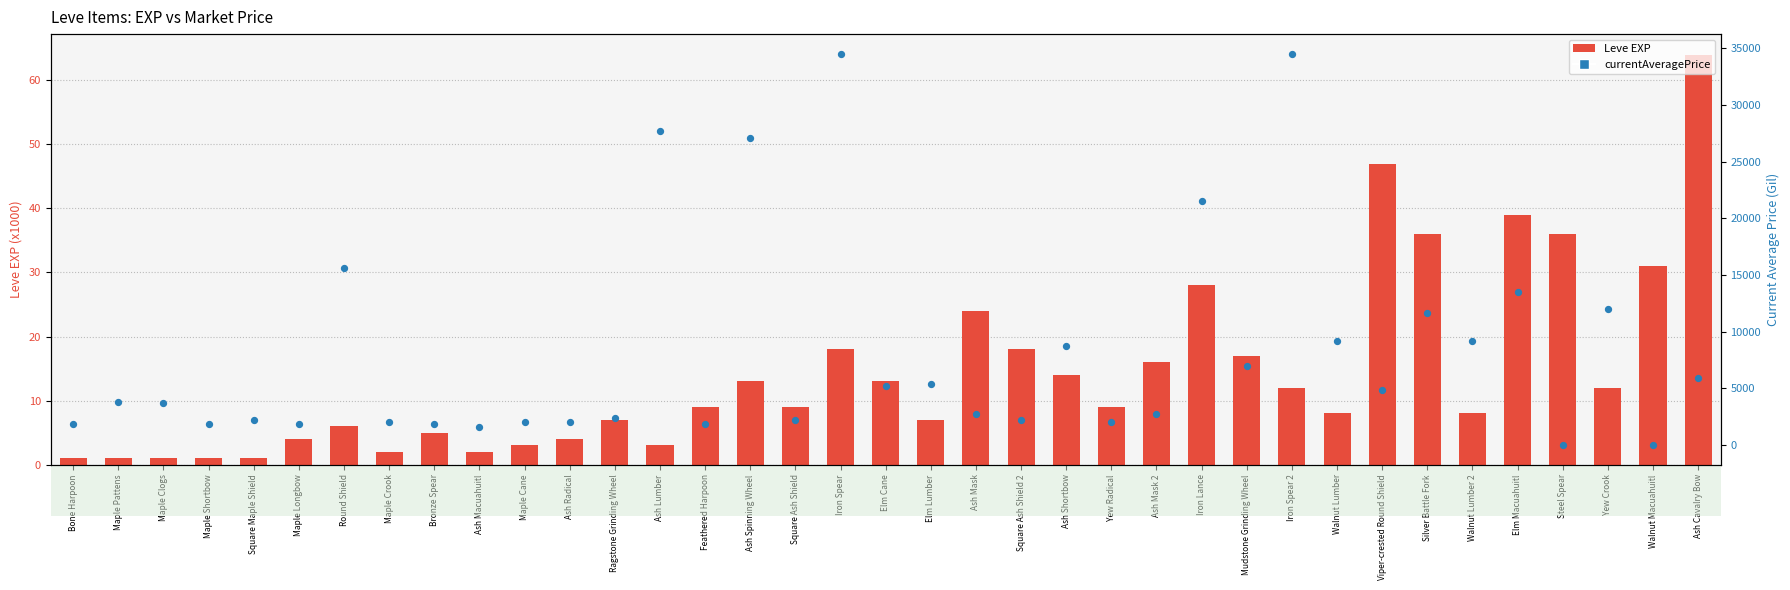

What is the total value across all series at Yew Radical?

2013